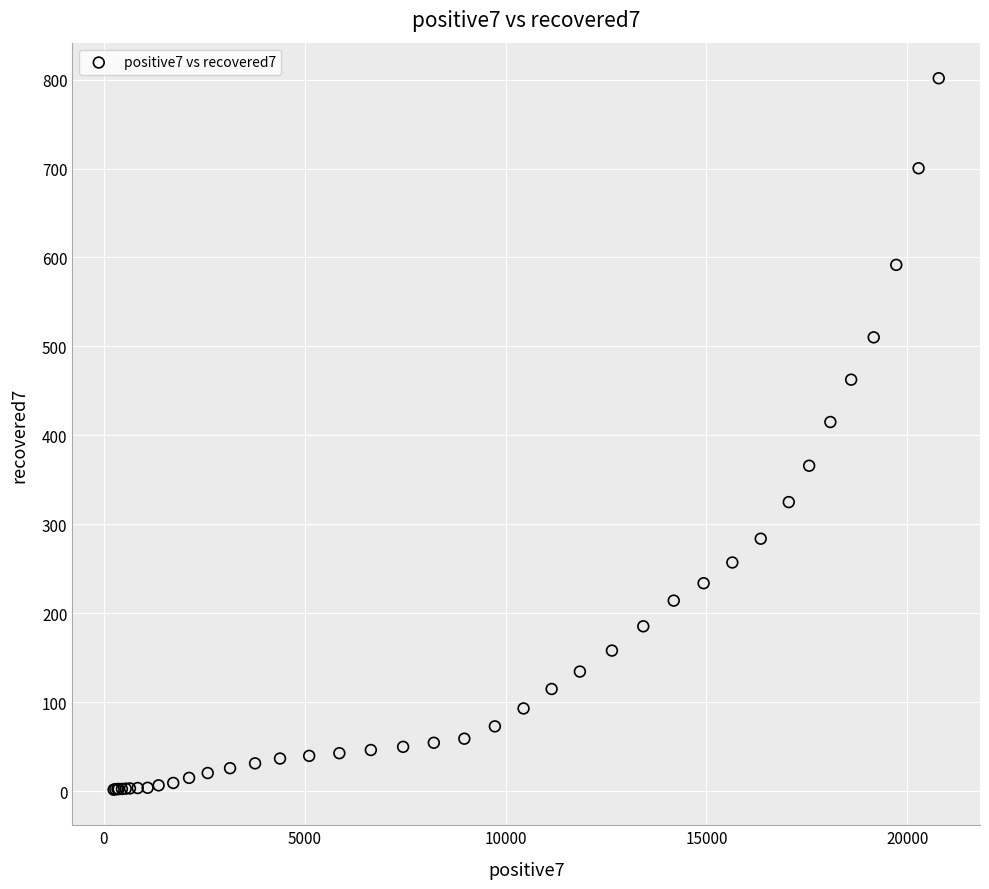

What Y value in the scatter plot is closest to 401?

415.1